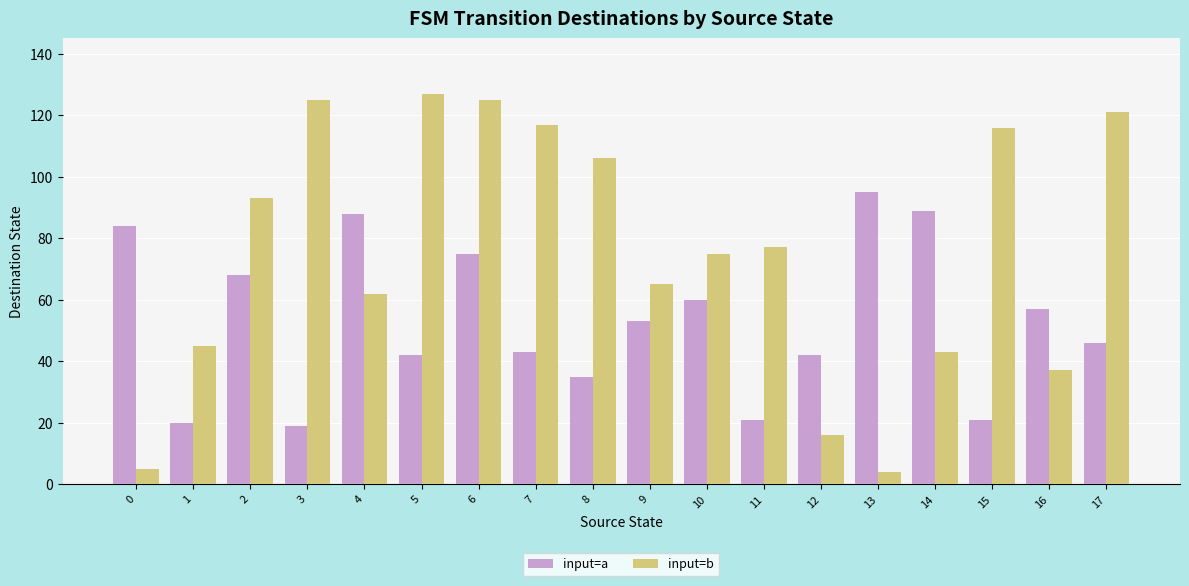

True or false: input=a has a value of 19 at 3.

True